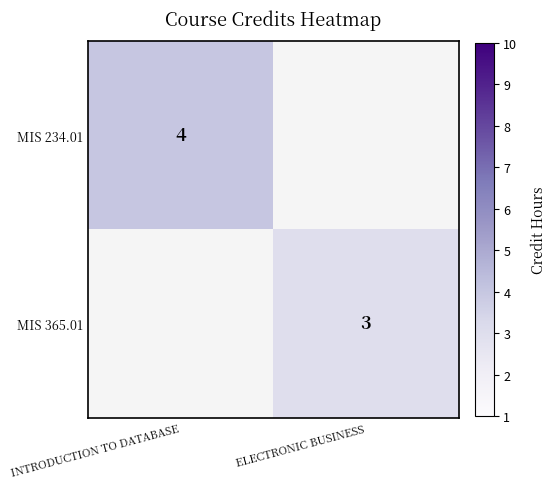

The MIS 234.01 series shows 2 at INTRODUCTION TO DATABASE. True or false?

False